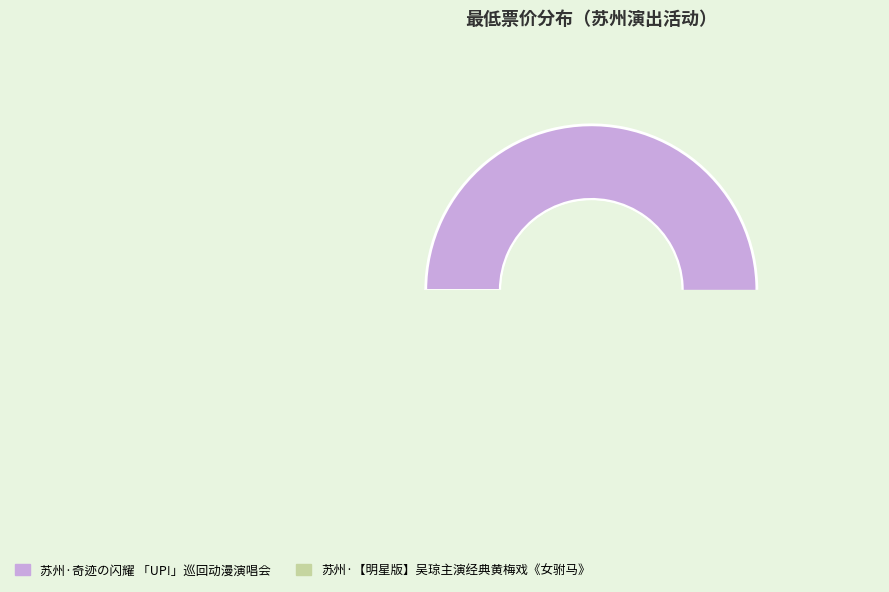

Does 苏州·【明星版】吴琼主演经典黄梅戏《女驸马》 account for over 50% of the chart?

No